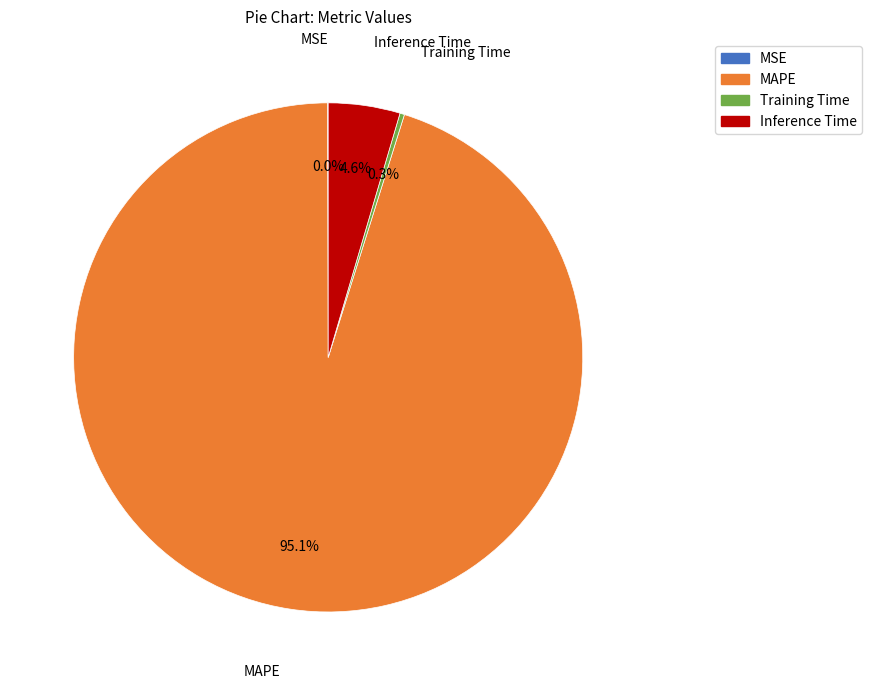

To the nearest percent, what portion does Inference Time represent?

5%